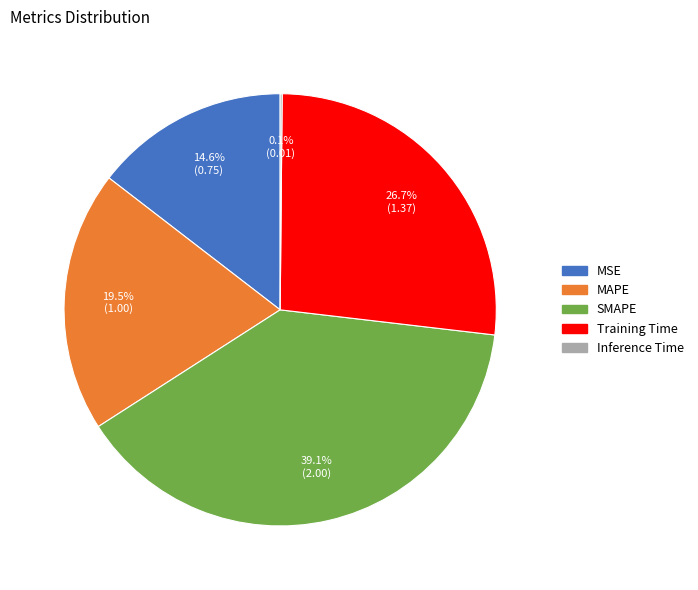

Combined, do Training Time and MAPE account for over 50%?

No